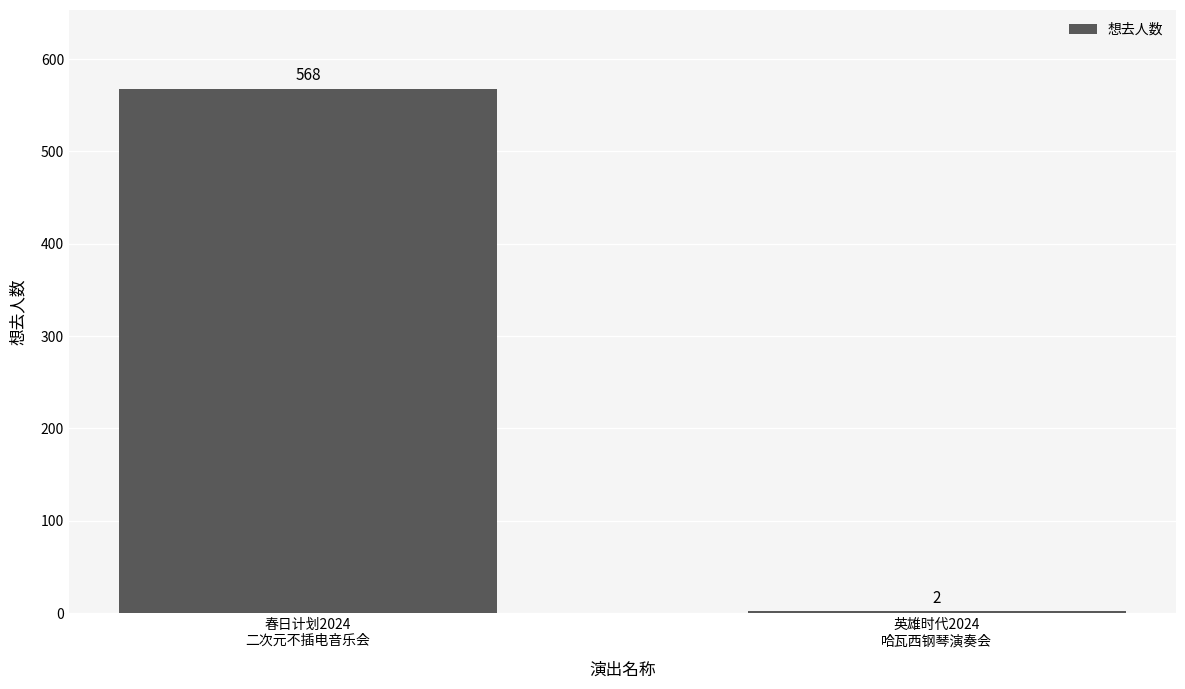

What is the maximum value shown in the chart?

568